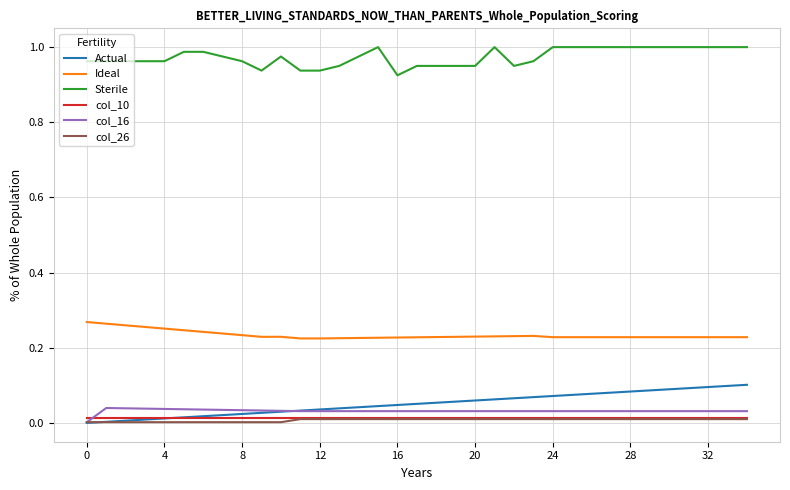

What are all the series names shown in the legend?

Actual, Ideal, Sterile, col_10, col_16, col_26